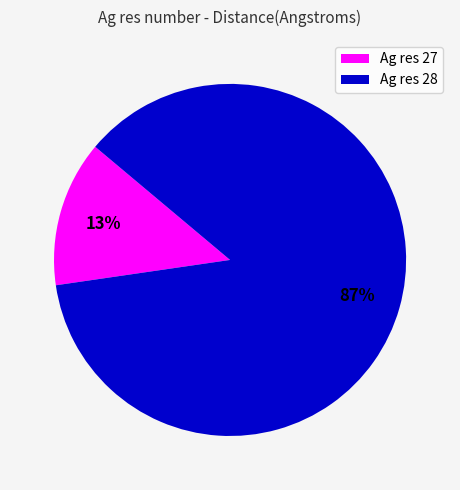

Count the number of slices in the pie.

2